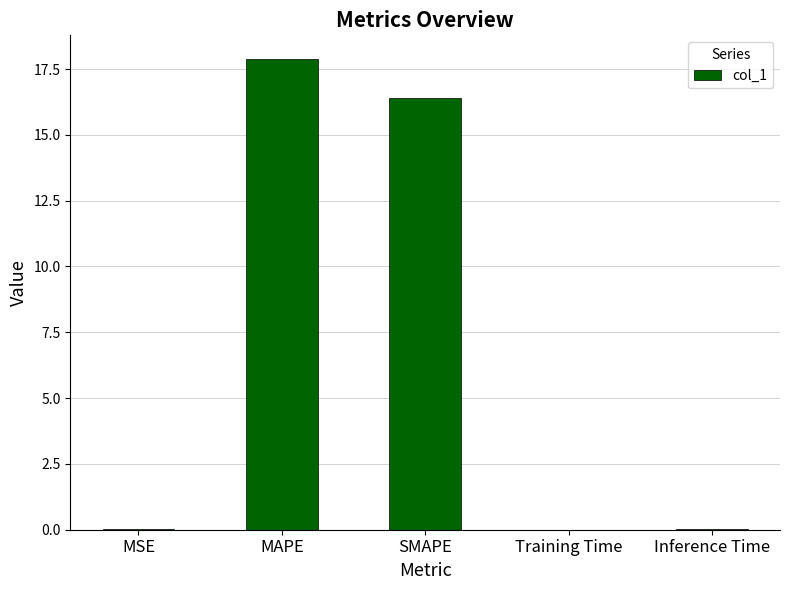

Which label corresponds to the largest value in the chart?

MAPE